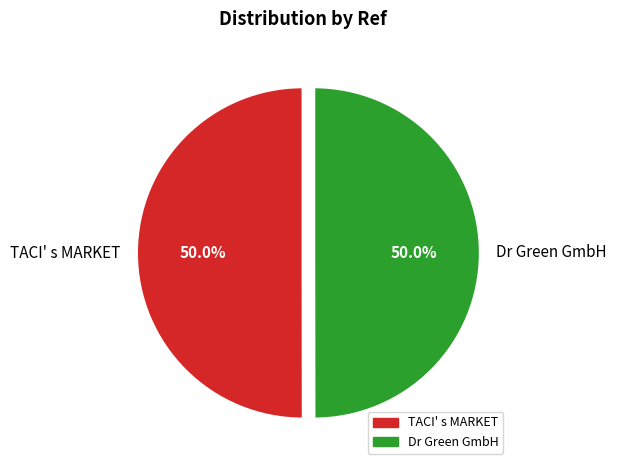

Is the sum of Dr Green GmbH and TACI' s MARKET greater than half?

Yes